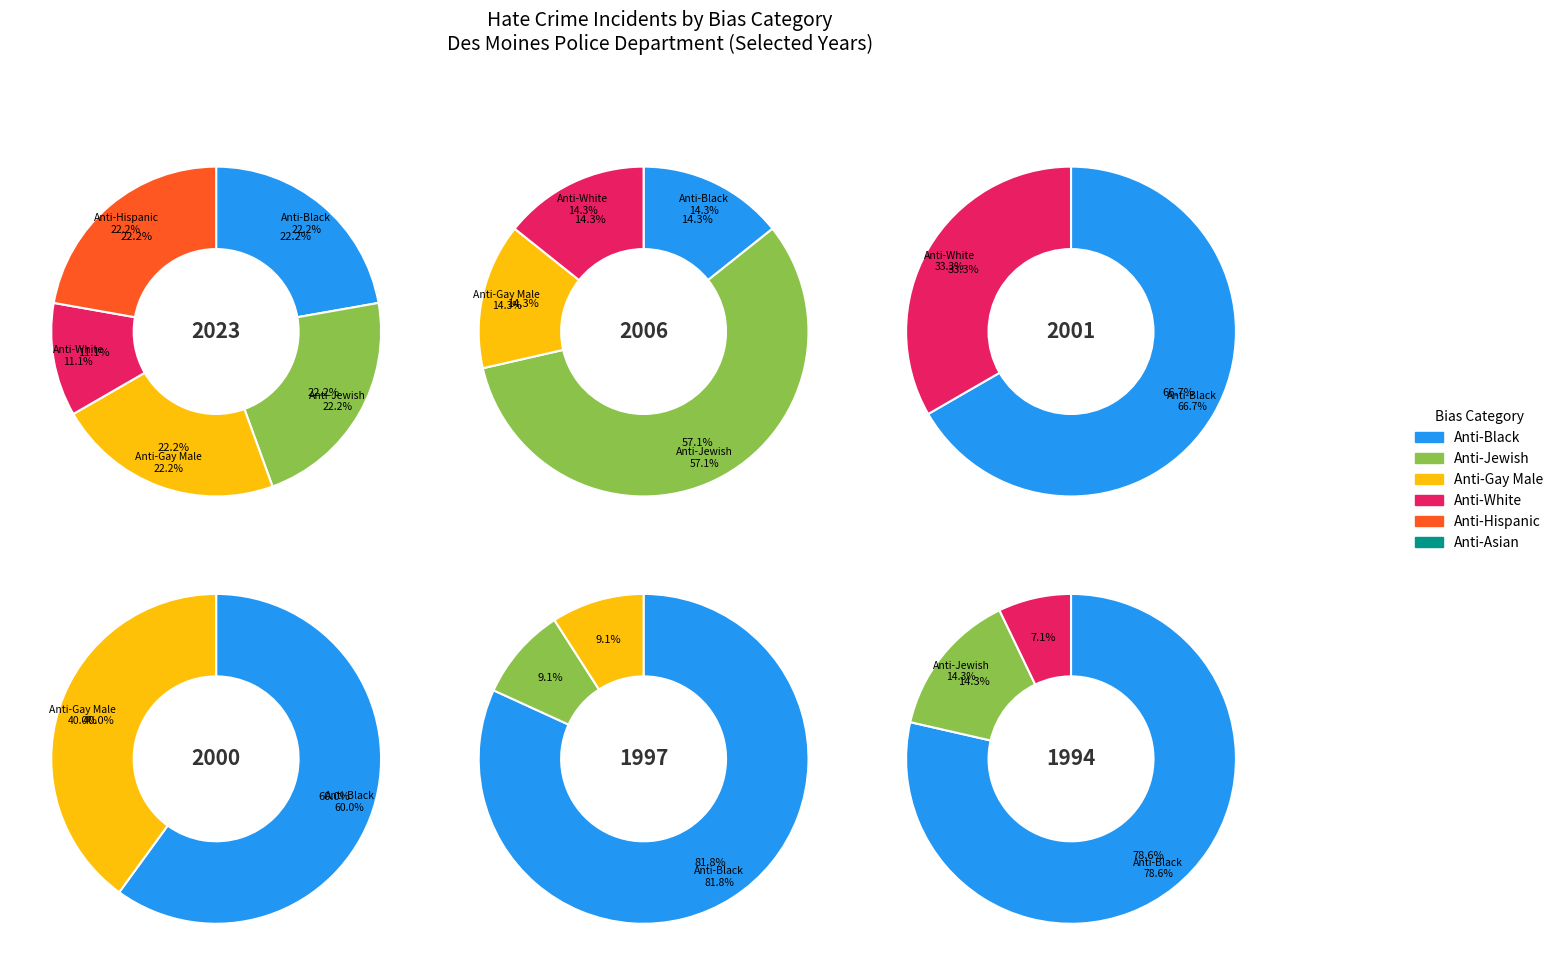

Is it true that 2010 is 0% of the pie?

True